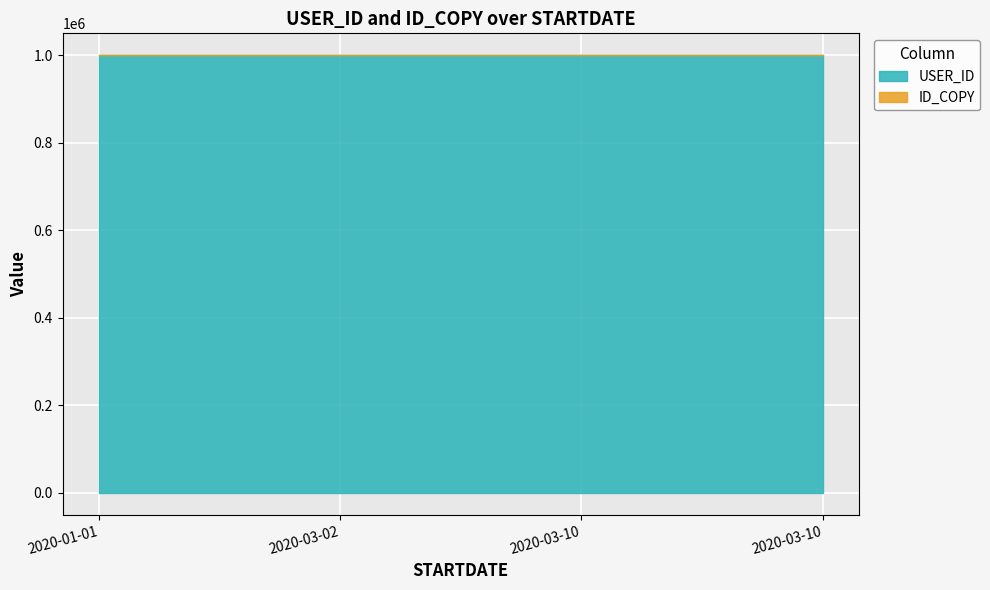

How many interior local valleys does the USER_ID series have?

1